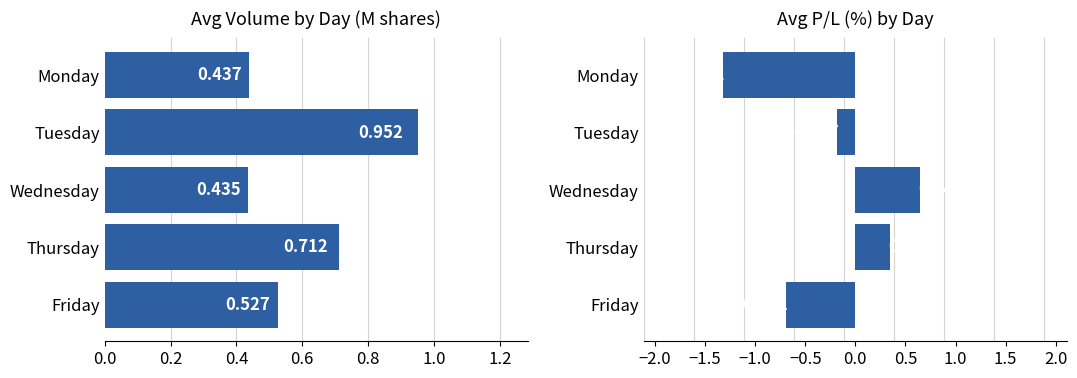

At how many categories does at least one series exceed -1?

5